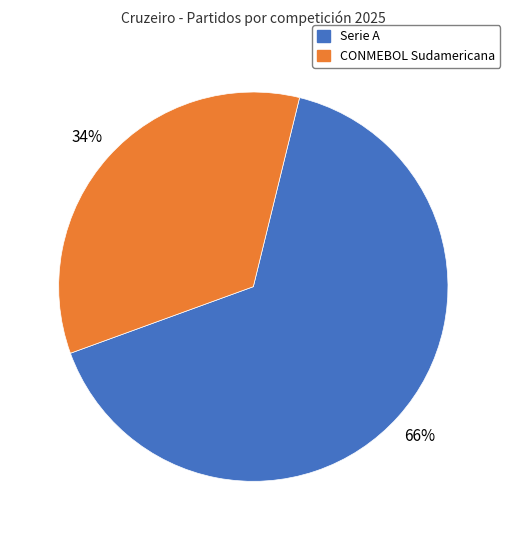

Is there any slice that represents more than half of the pie?

Yes